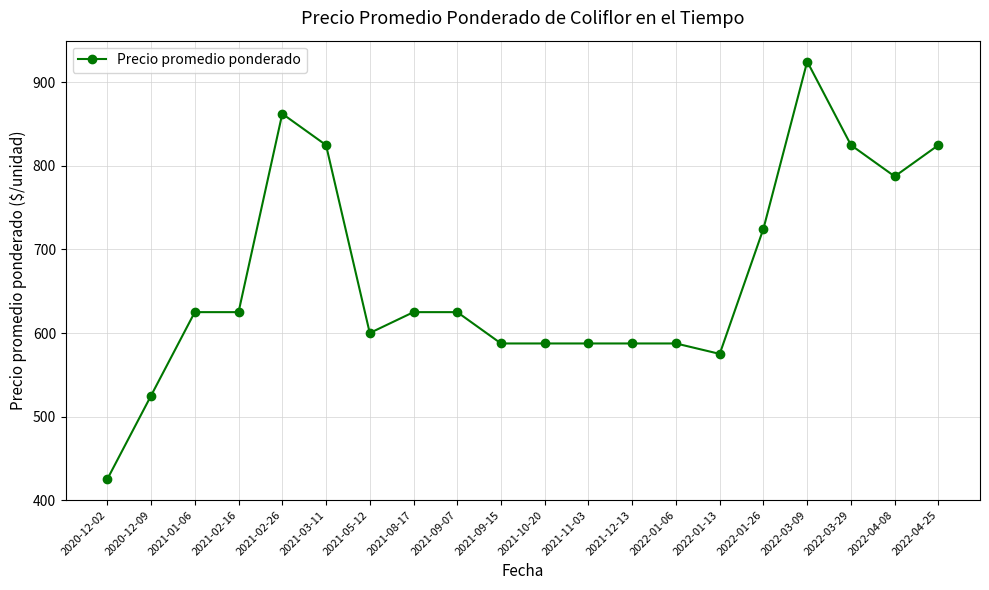

Reading right to left, list all the values displayed in this chart.

825.0	787.5	825.0	925.0	725.0	575.0	587.5	587.5	587.5	587.5	587.5	625.0	625.0	600.0	825.0	862.5	625.0	625.0	525.0	425.0